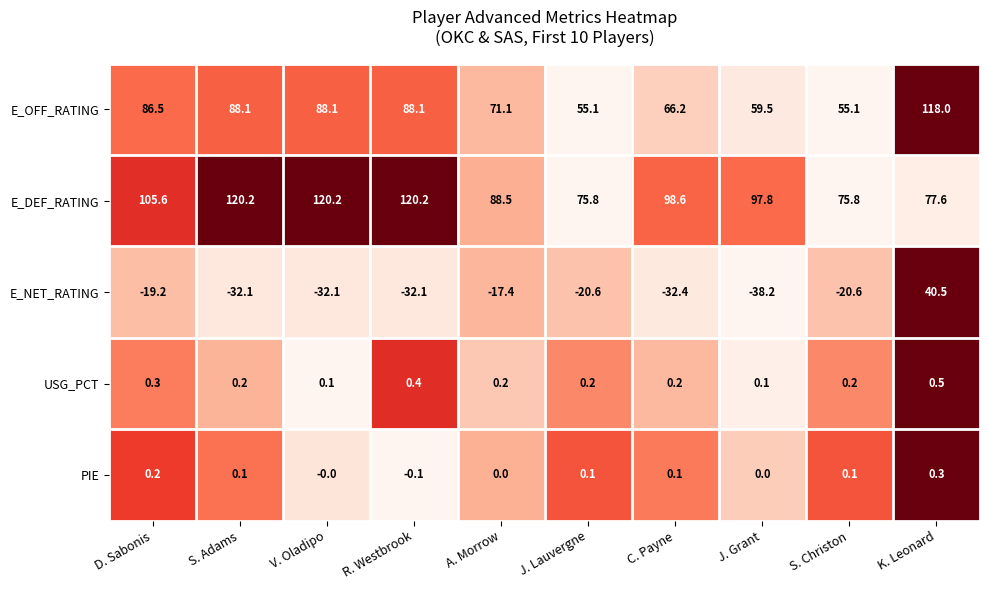

The value of PIE at D. Sabonis is 0.2. True or false?

True